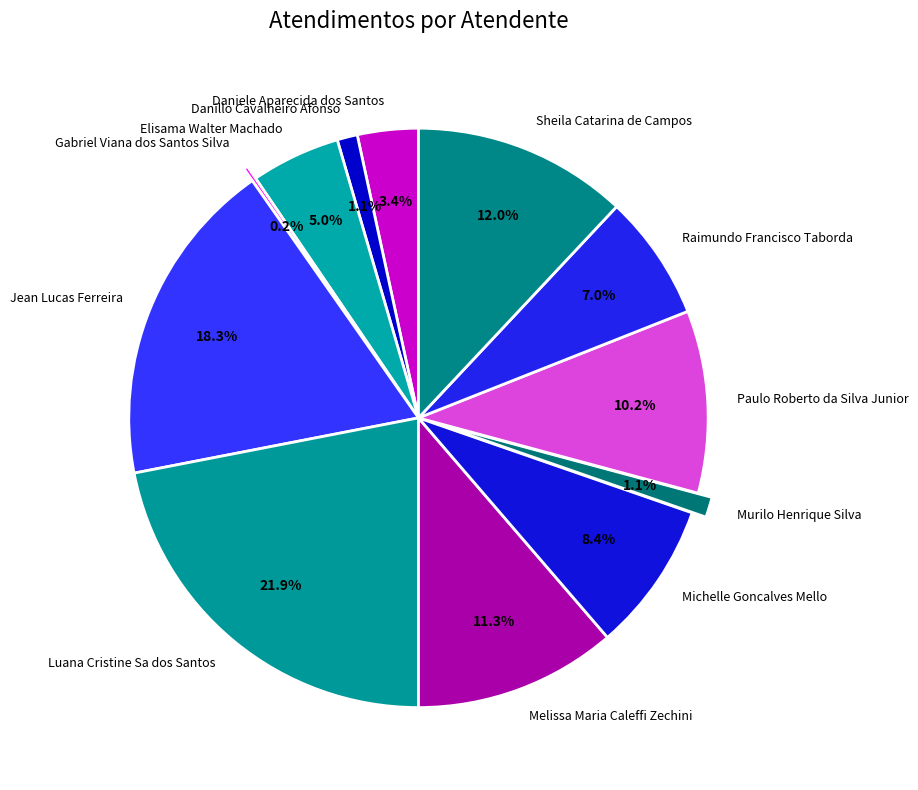

To the nearest percent, what percentage of the pie is Danillo Cavalheiro Afonso?

1%